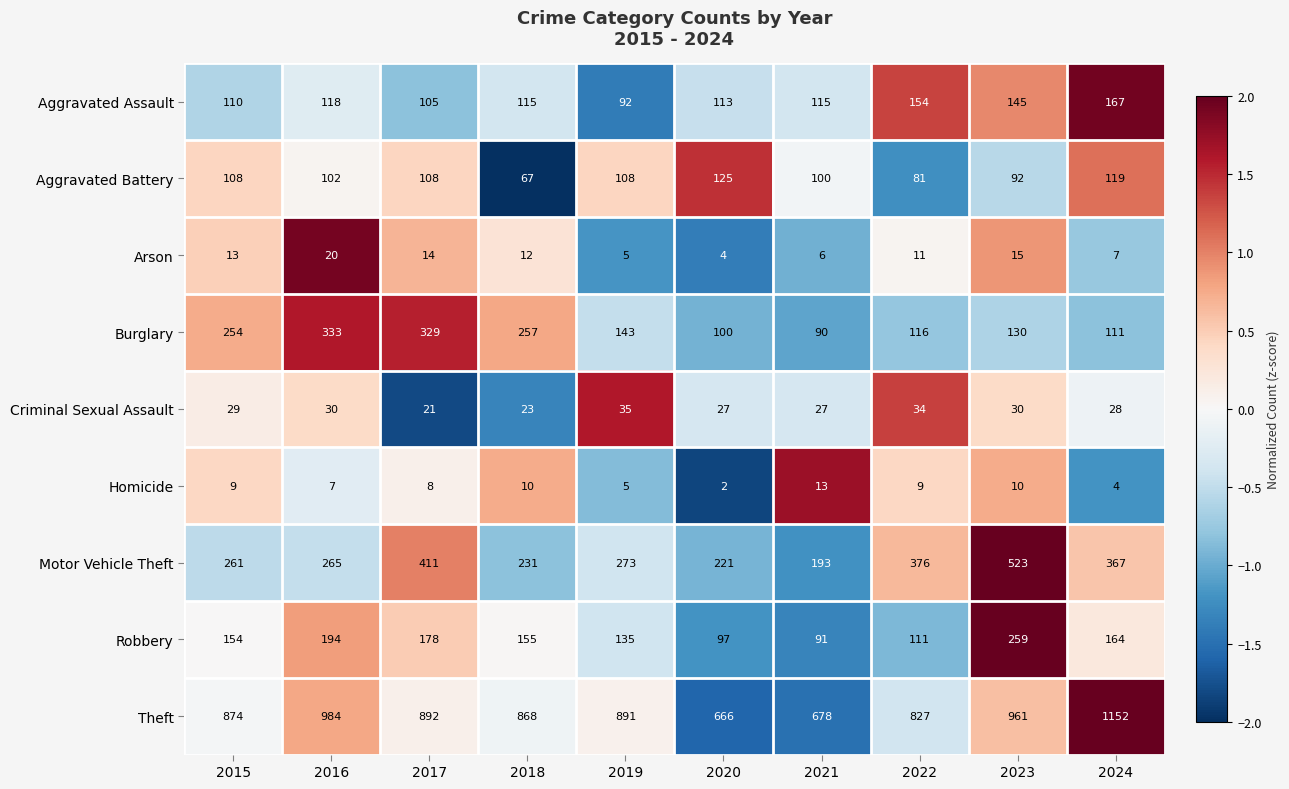

Between 2019 and 2020, which series saw the biggest shift?

Theft